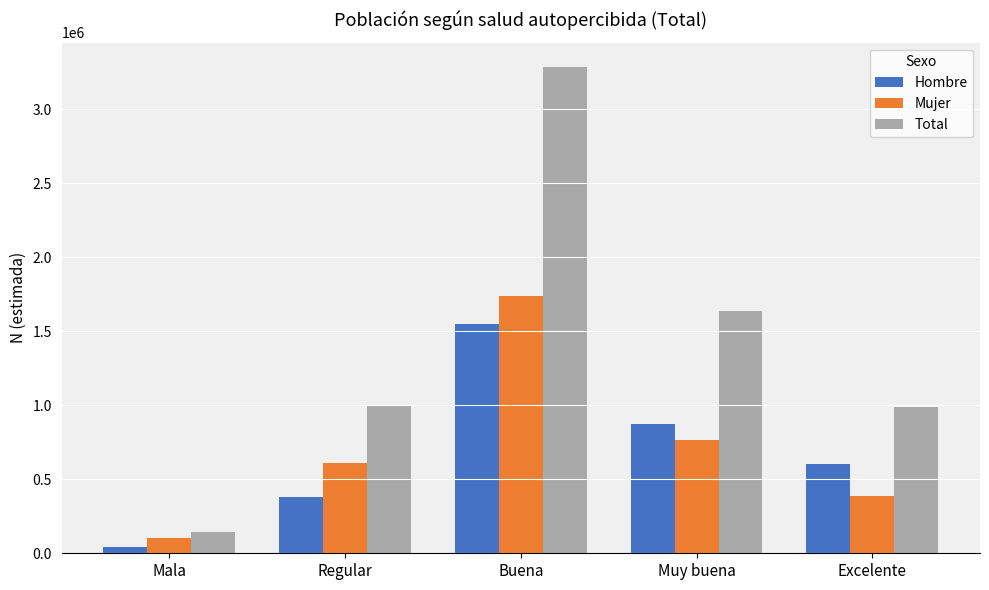

True or false: Mujer has a value of 767091 at Muy buena.

True